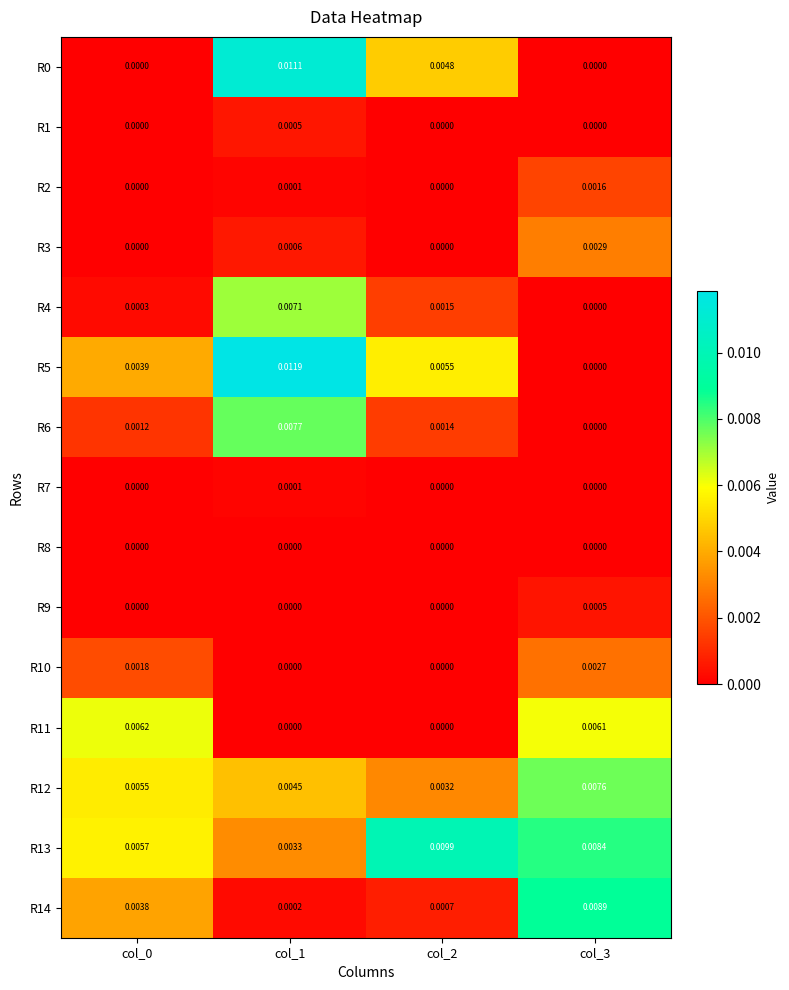

Is the value of R2 at col_3 greater than the value of R10 at col_3?

No